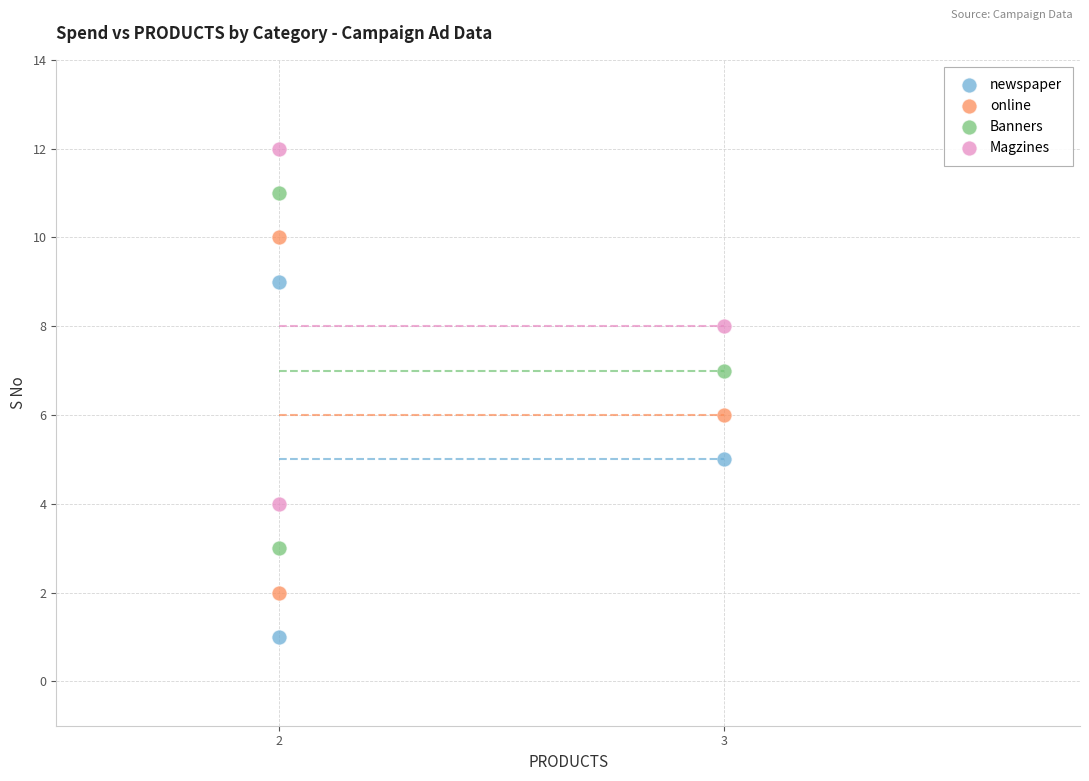

What are all the series names shown in the legend?

newspaper, online, Banners, Magzines